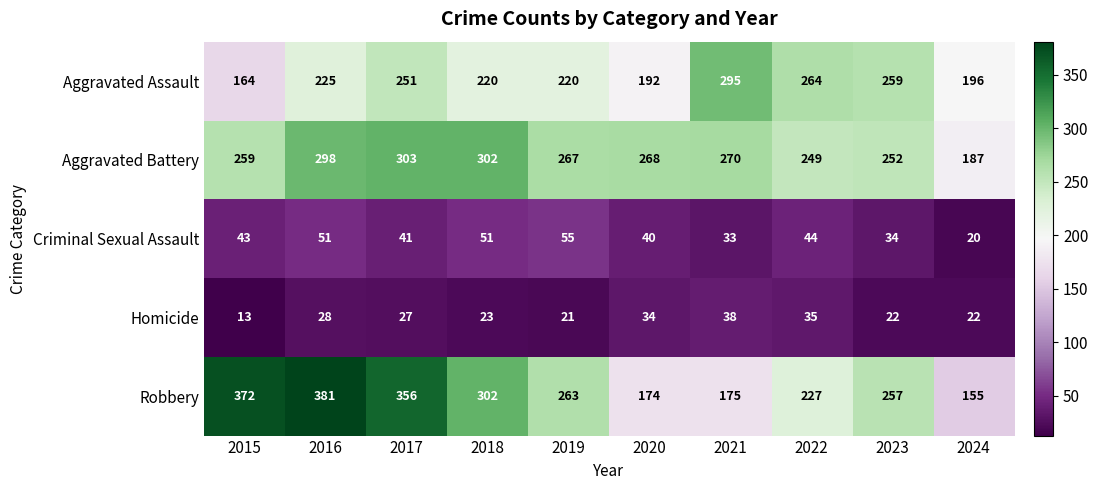

What is the spread (max minus min) of values at 2021?

262